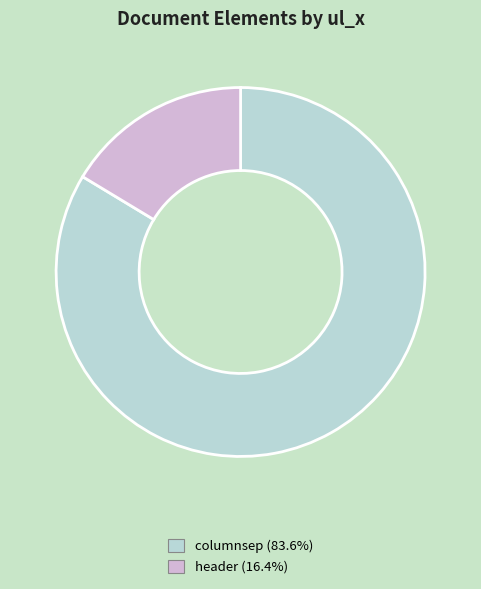

Which slice is the largest?

columnsep